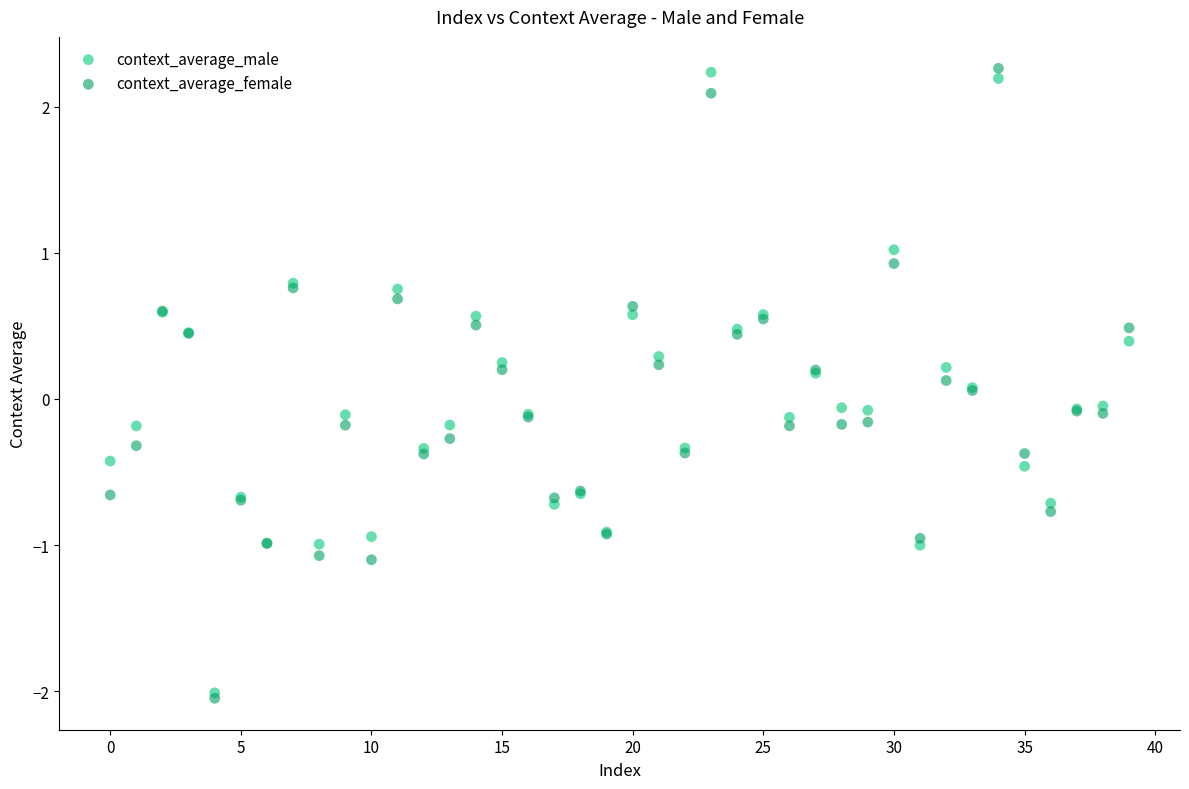

What are all the series names shown in the legend?

context_average_male, context_average_female